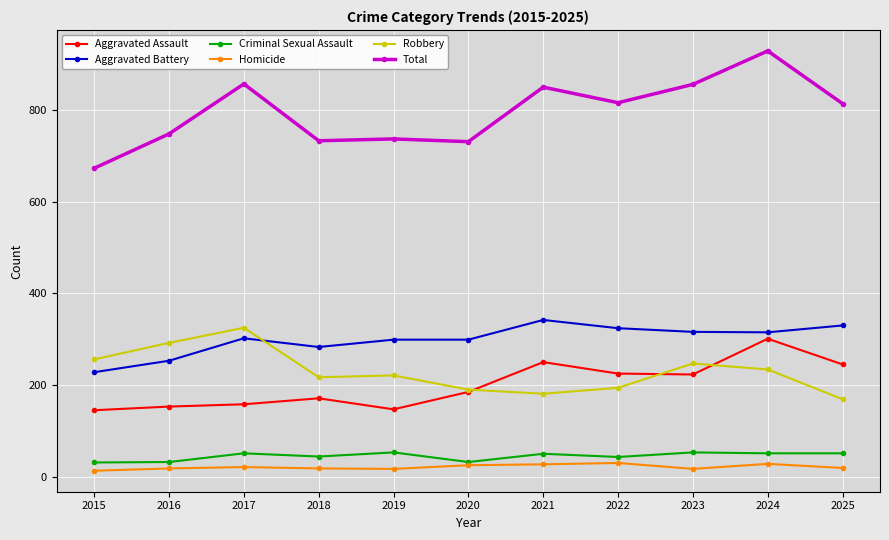

How many data points in Criminal Sexual Assault are less than 50?

5